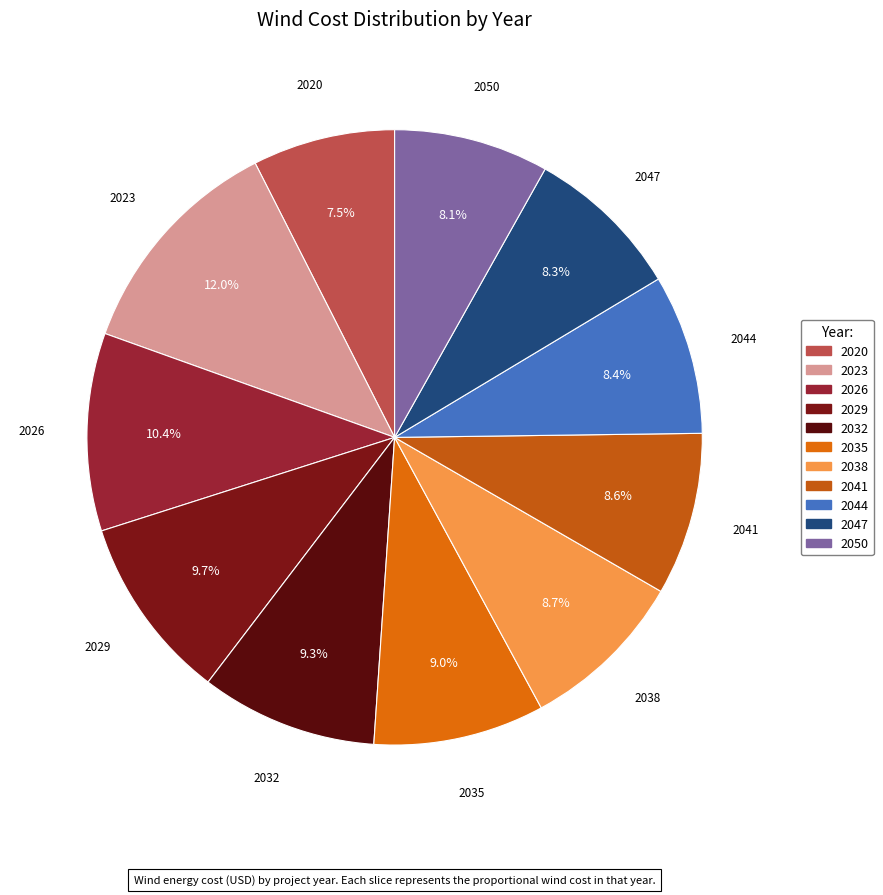

To the nearest percent, what portion does 2047 represent?

8%